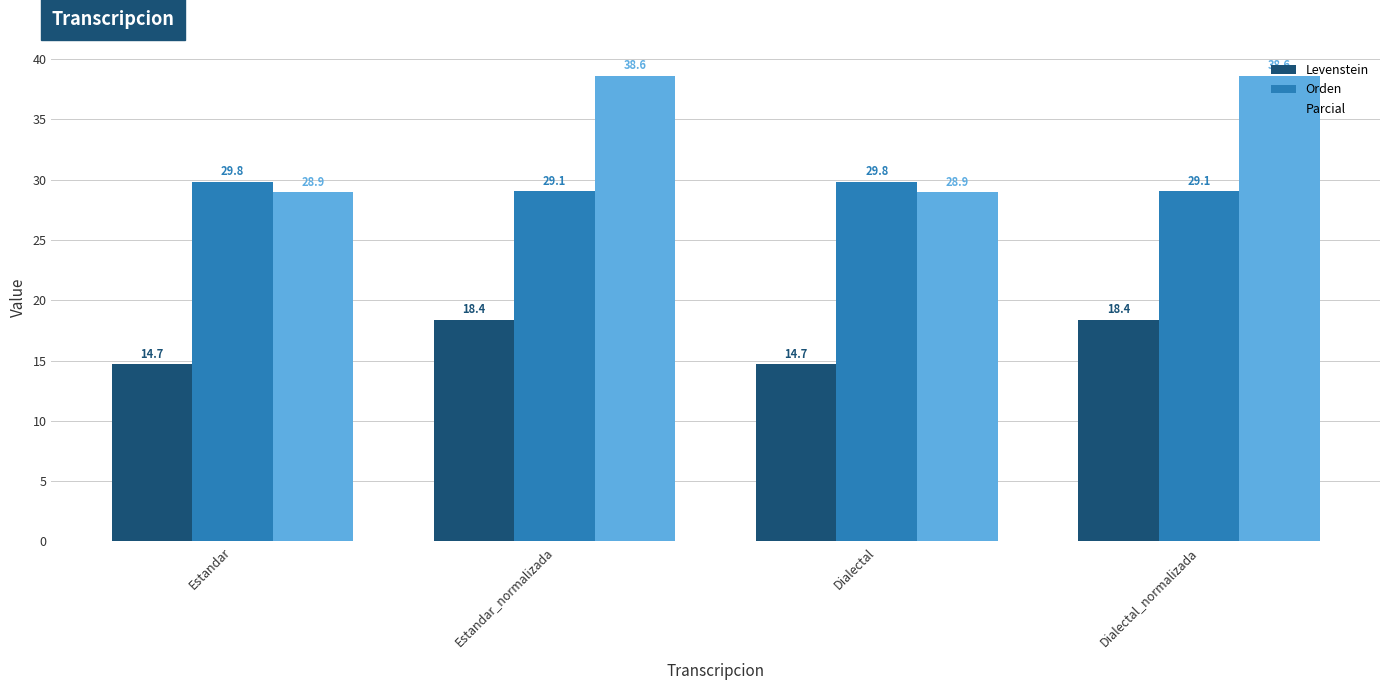

What is the total value across all series at Estandar_normalizada?

86.0